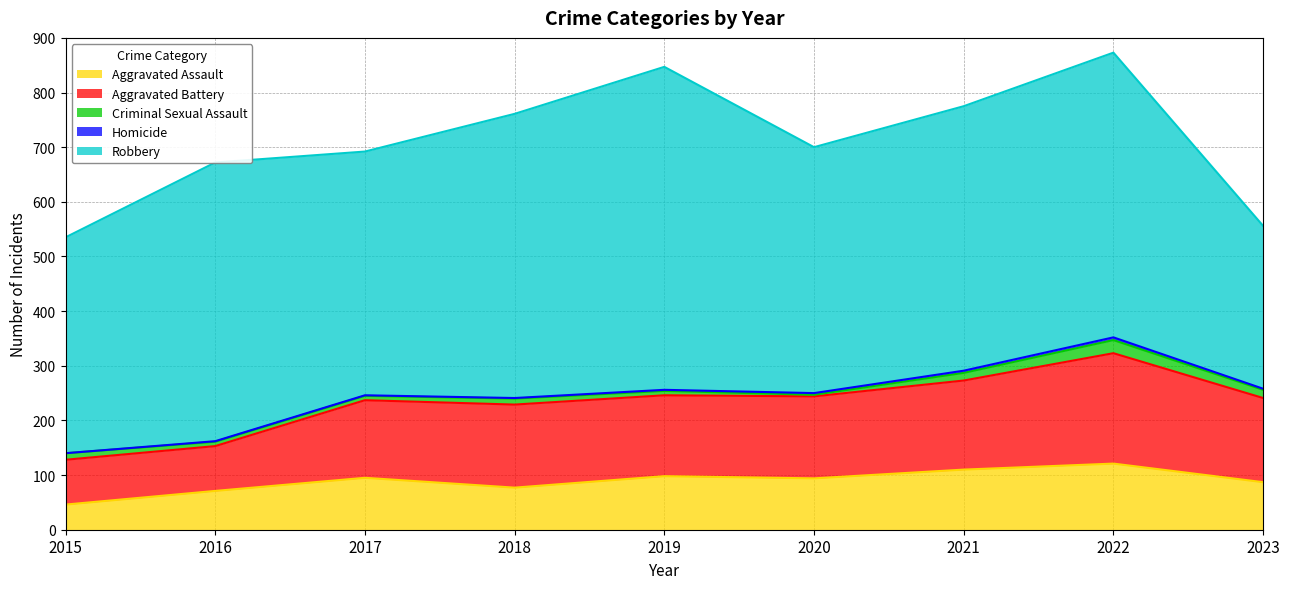

Rank the series by their maximum value, from highest to lowest.

Robbery, Aggravated Battery, Aggravated Assault, Criminal Sexual Assault, Homicide